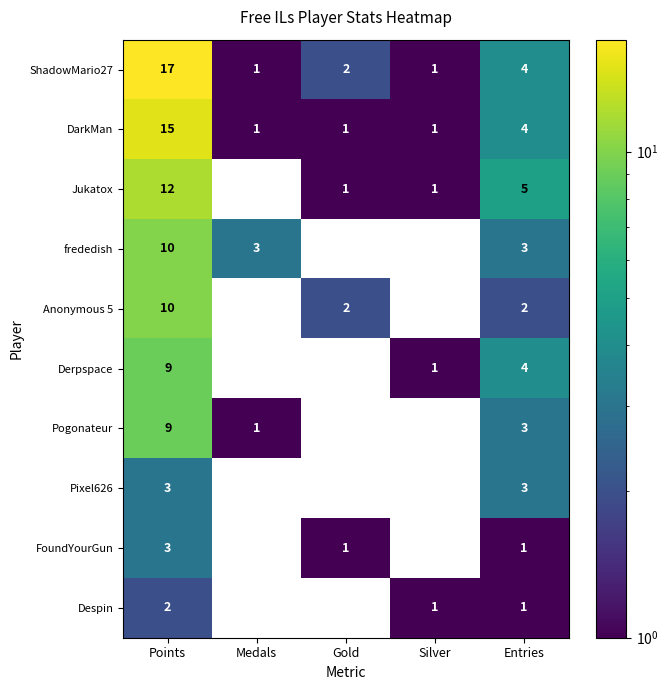

What is the difference between the Pogonateur values at Points and Entries?

6